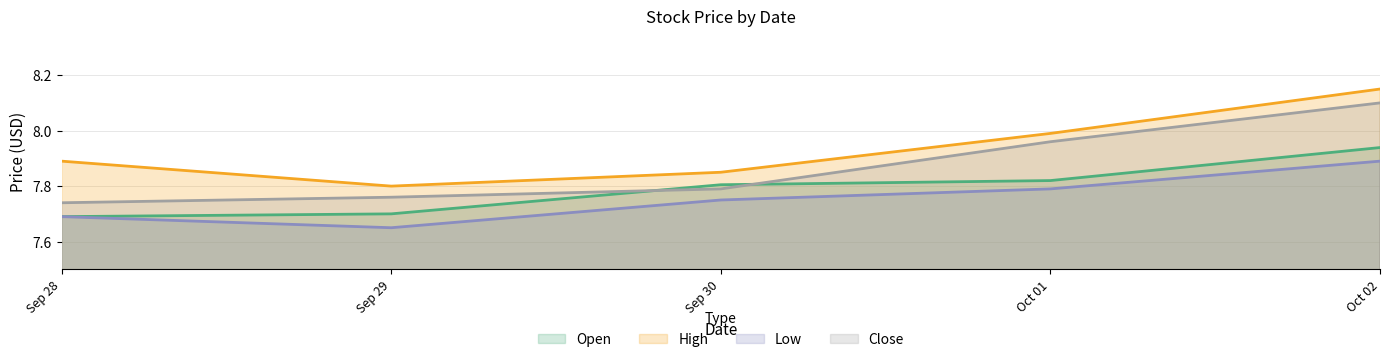

What are all the series names shown in the legend?

Open, High, Low, Close